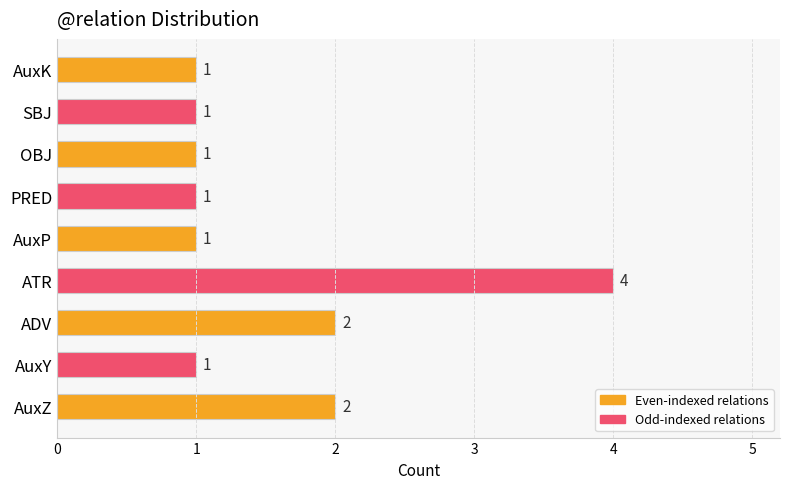

What is the ratio of the value at AuxK to the value at PRED?

1.0